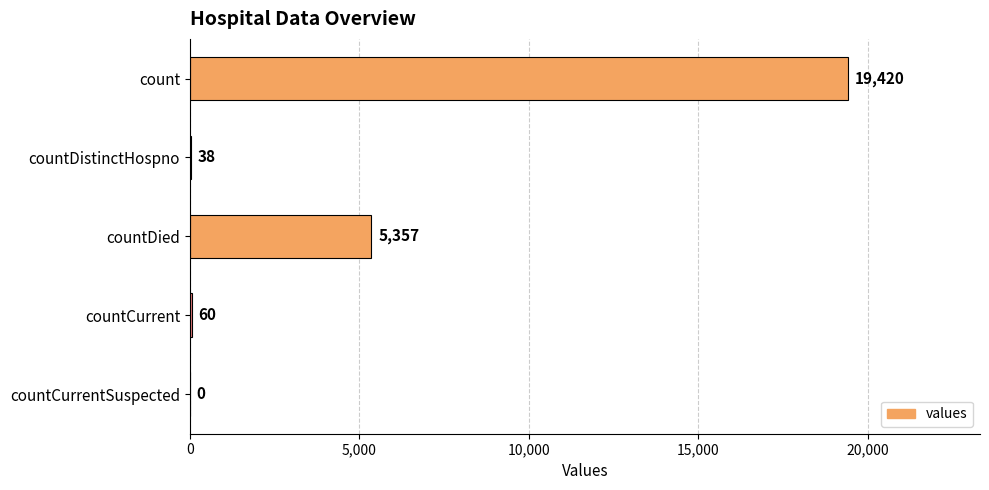

How many positive values are there?

4